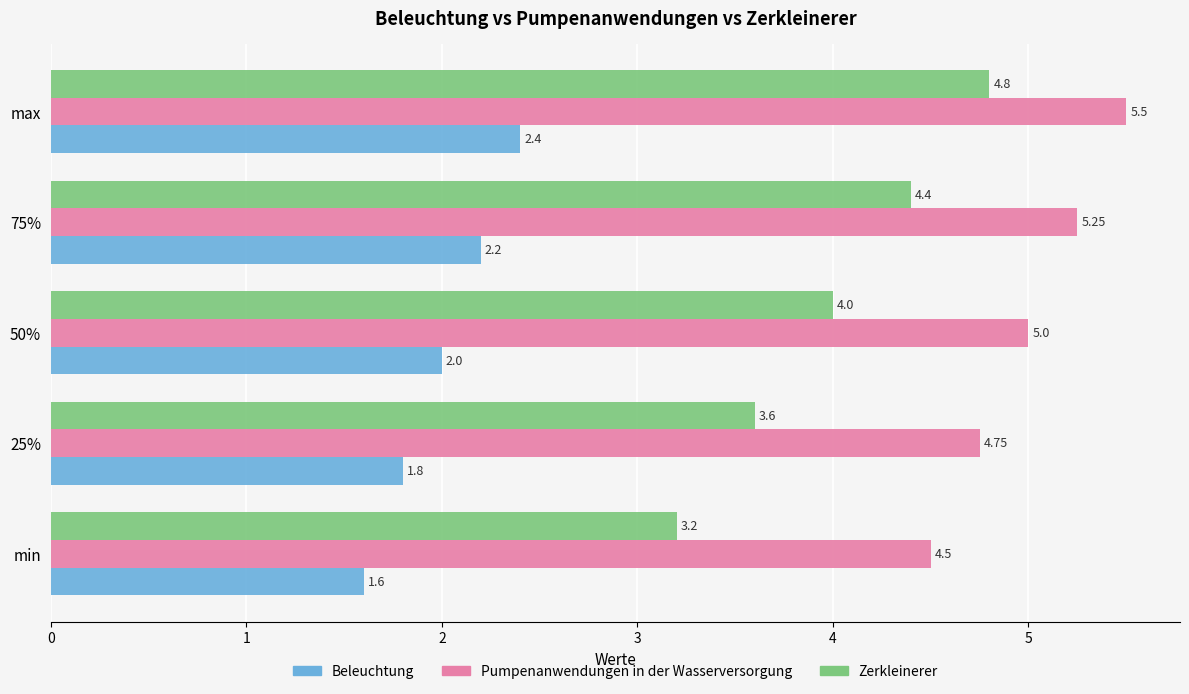

What is the difference between the maximum and minimum values in the Zerkleinerer series?

1.6